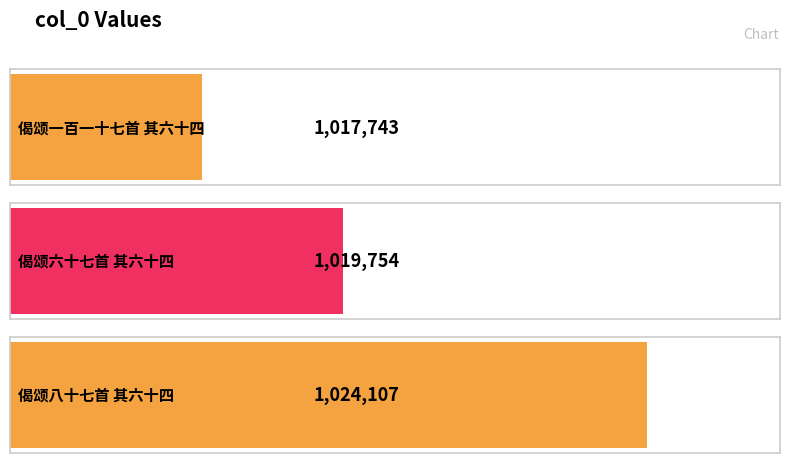

How many bars are there in total?

3